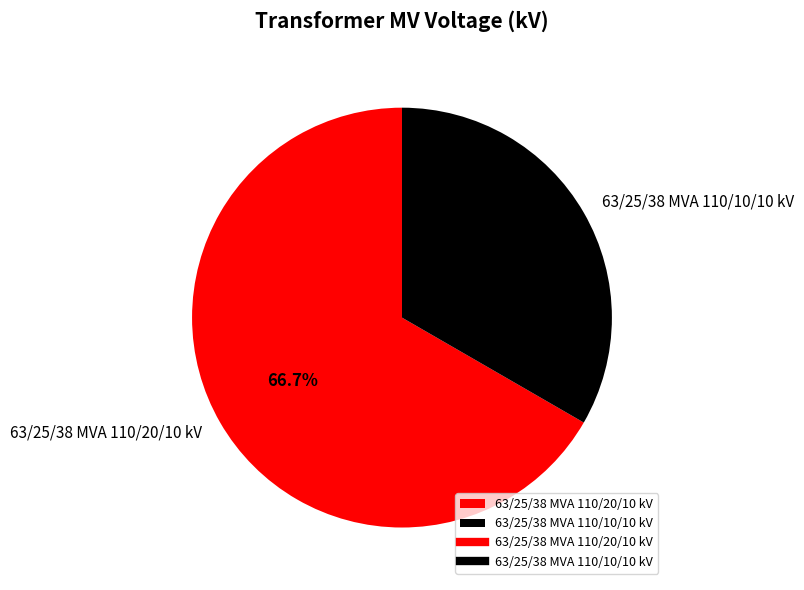

What percentage is the 63/25/38 MVA 110/10/10 kV slice, to the nearest percent?

33%